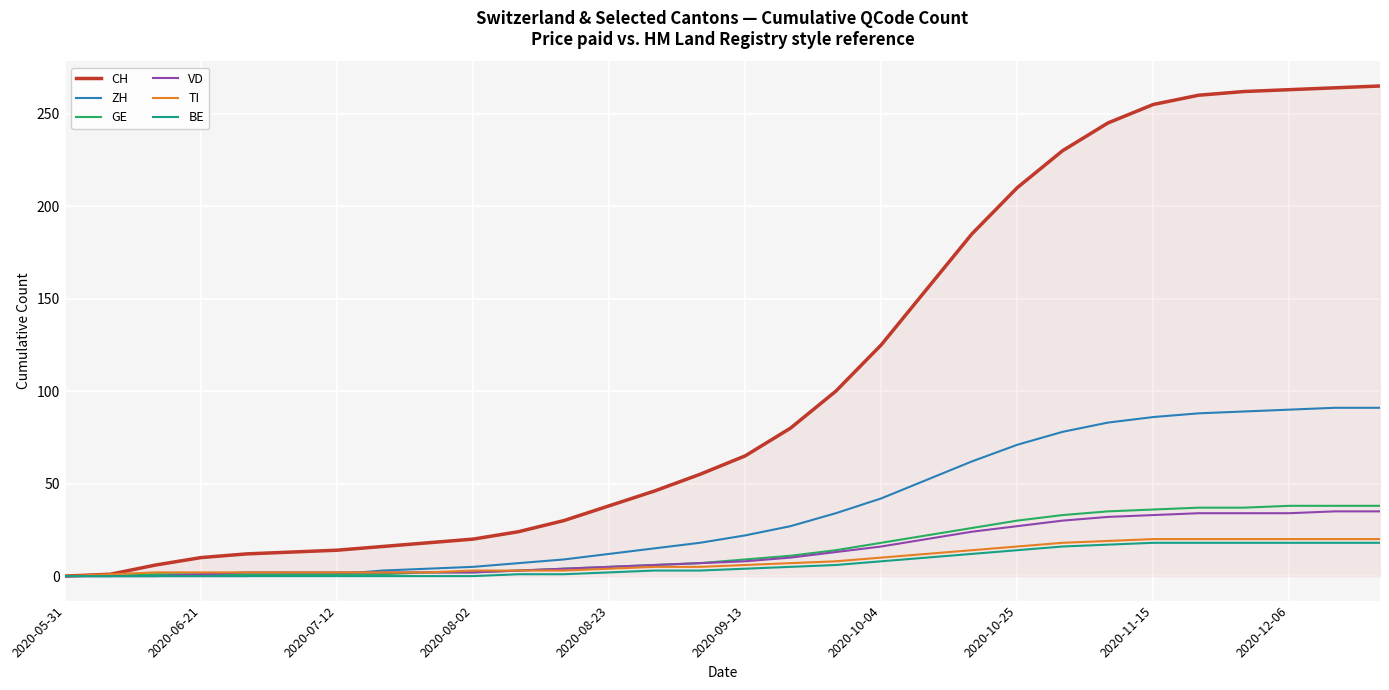

Which series has the widest spread of values?

CH